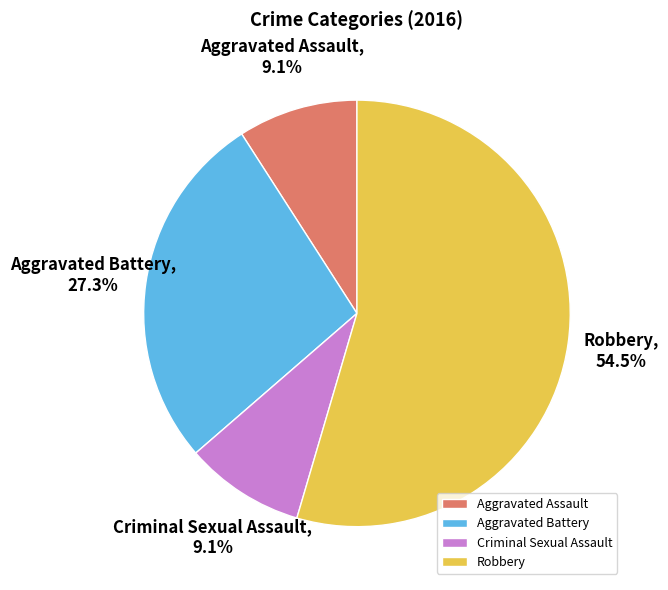

Is it true that Robbery is 66% of the pie?

False